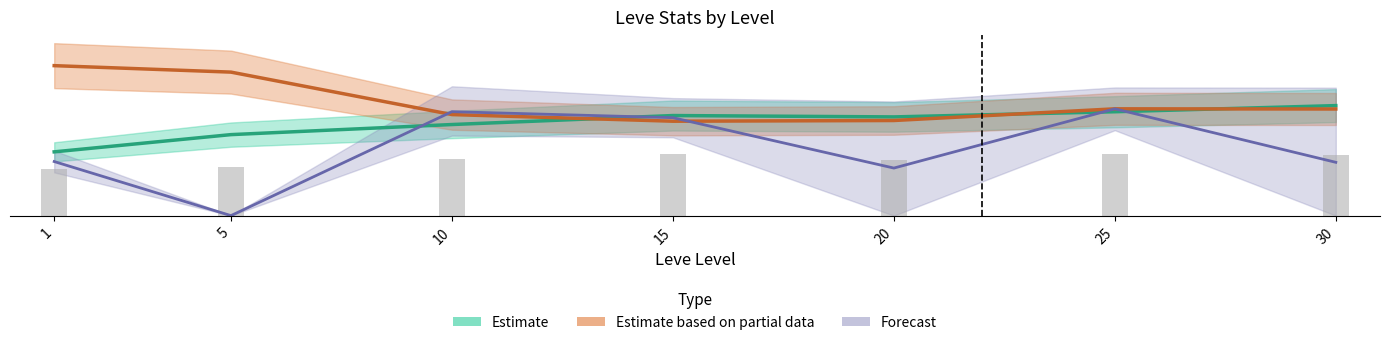

Does the chart contain stacked bars?

No